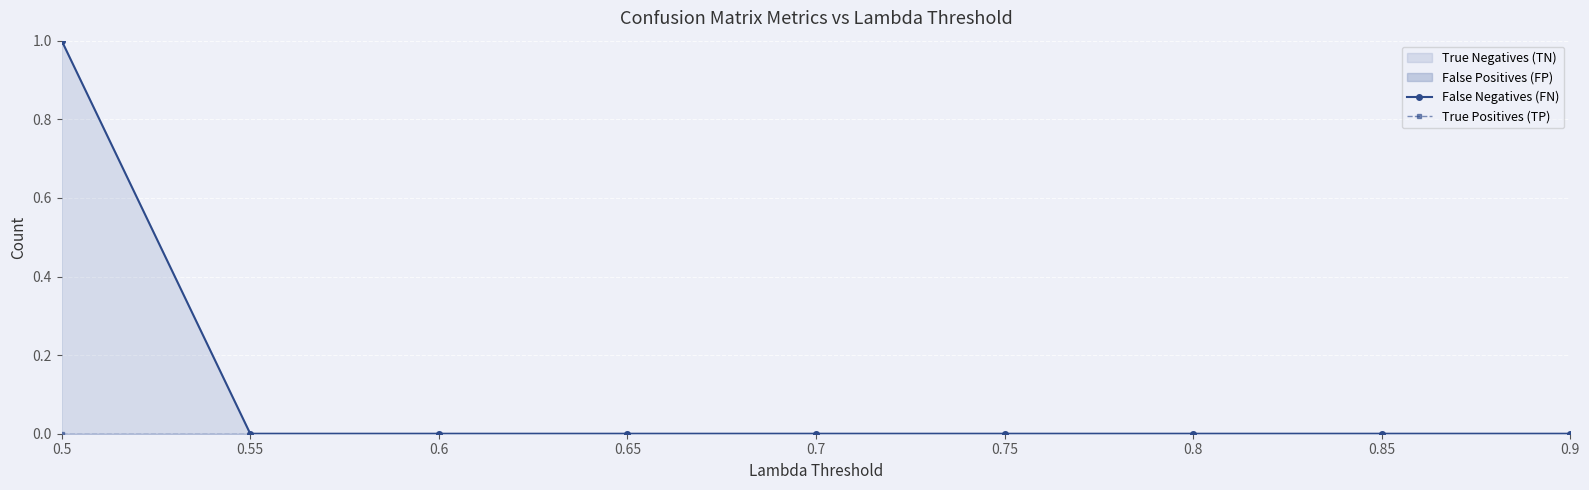

List the labels in order of False Negatives (FN) value, smallest first.

0.55, 0.6, 0.65, 0.7, 0.75, 0.8, 0.85, 0.9, 0.5